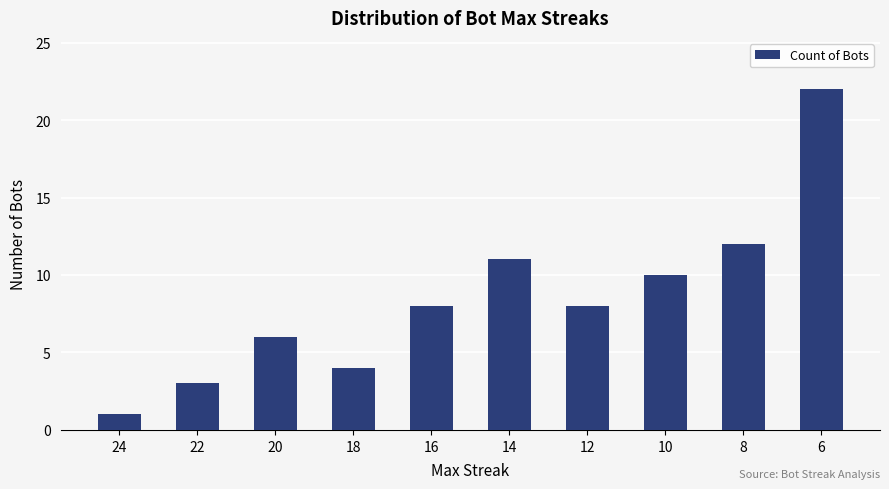

What is the greatest value displayed?

22